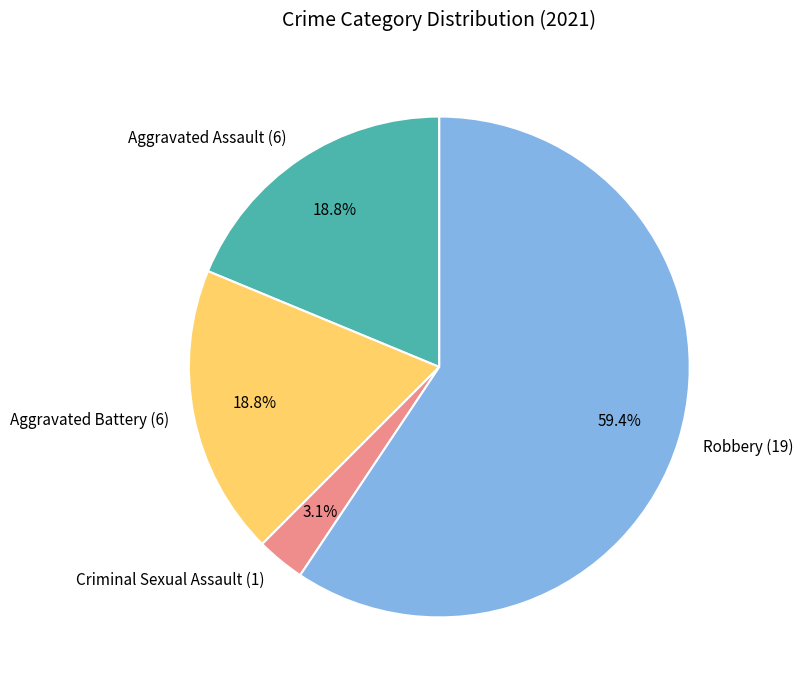

True or false: Aggravated Battery accounts for 19% of the total.

True